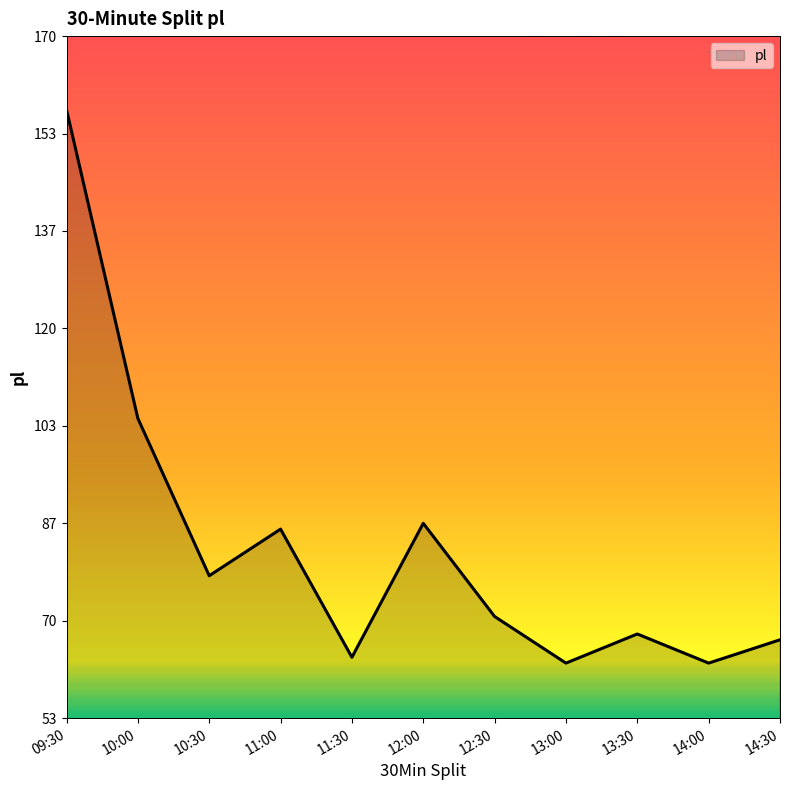

What is the average value?

83